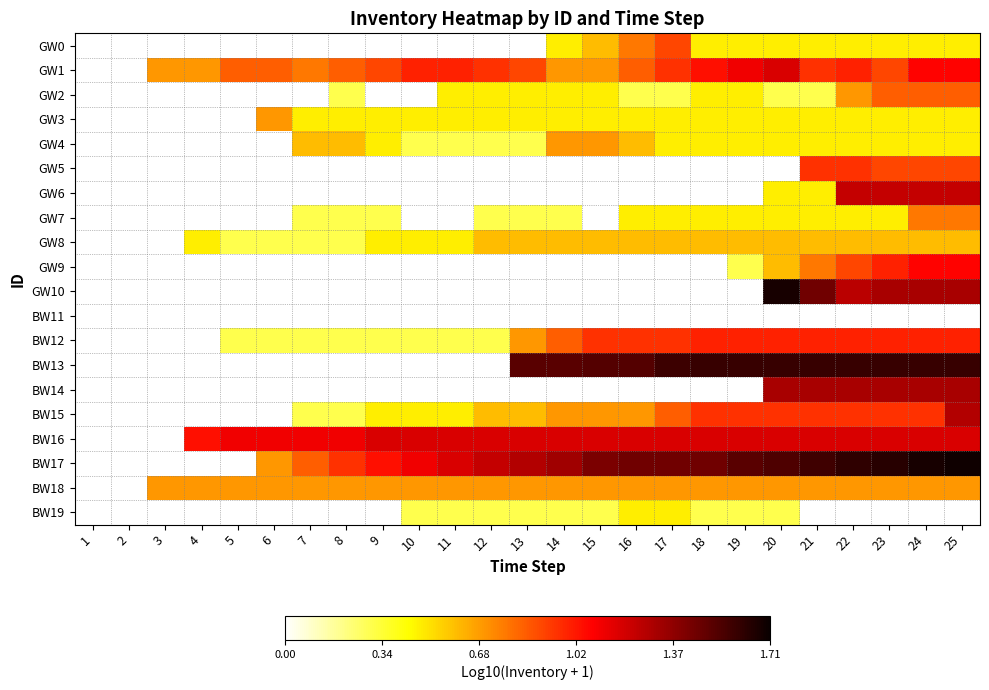

Rank the series by their maximum value, from lowest to highest.

BW11, BW19, GW8, GW3, GW4, BW18, GW7, GW2, GW0, GW5, BW12, GW9, GW1, BW16, GW6, BW15, BW14, BW13, GW10, BW17